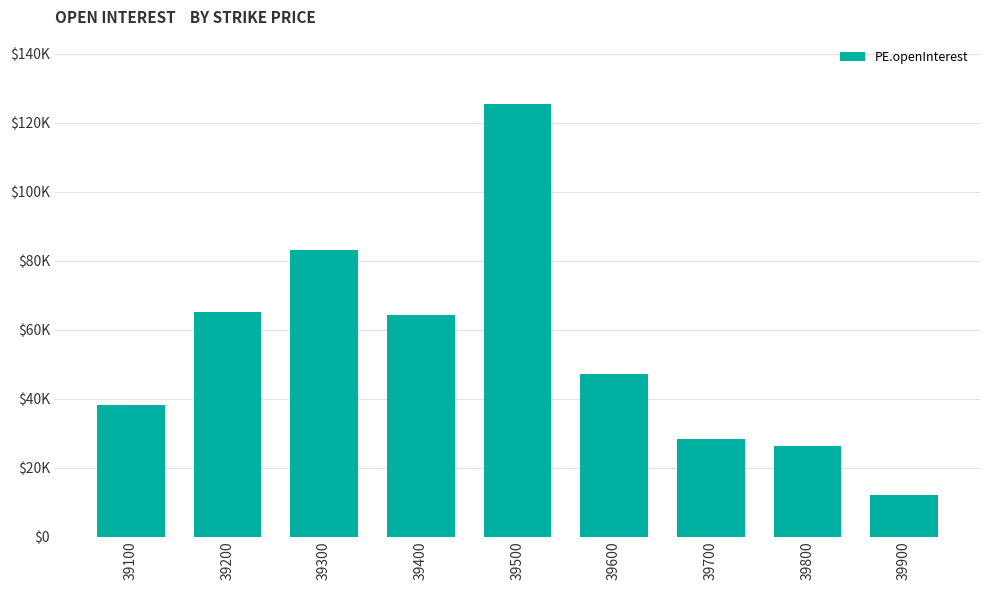

What is the value of the 8th bar from the left?

26243